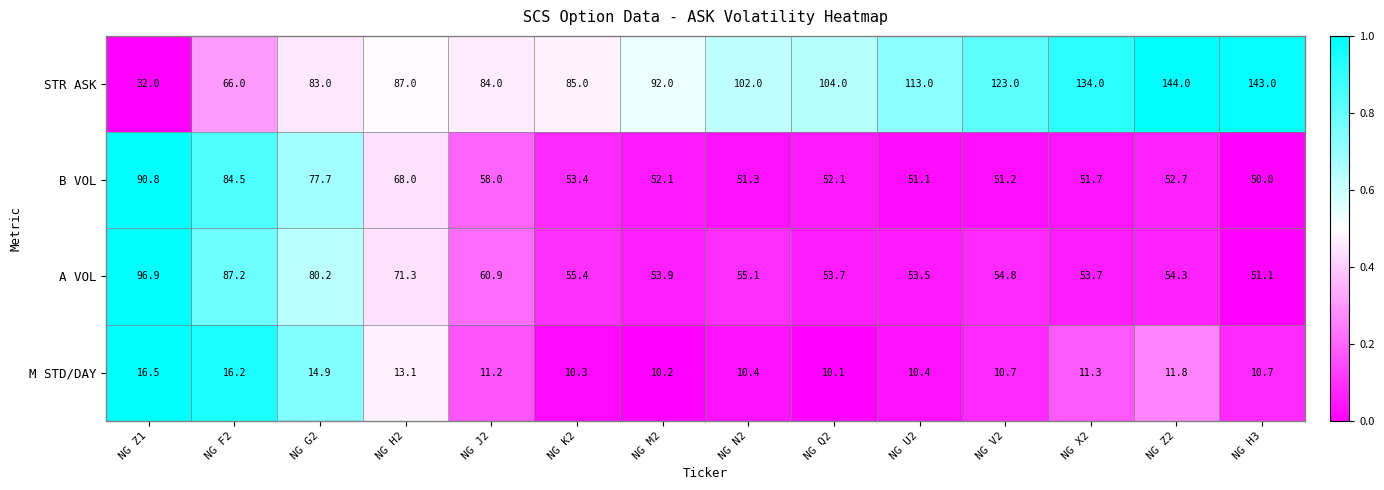

True or false: A VOL has a value of 25.8 at NG U2.

False